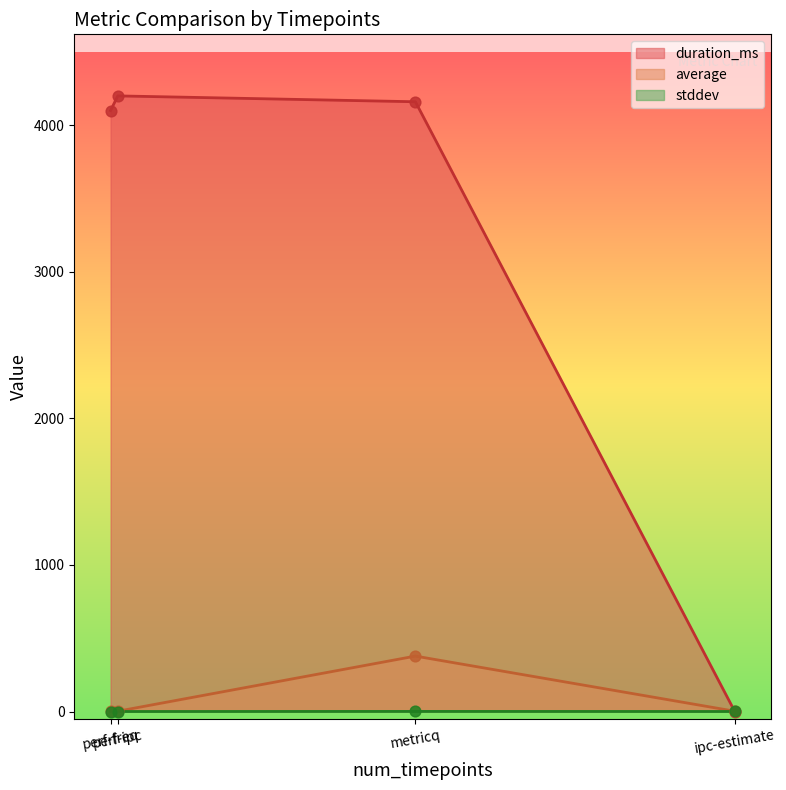

Which series has the widest spread of Y values?

duration_ms